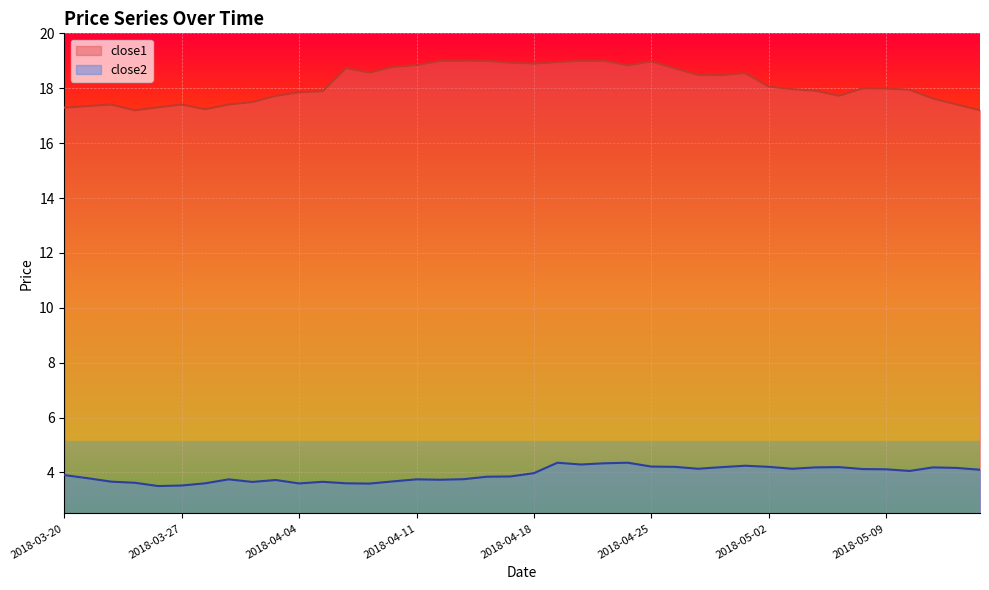

Between 2018-03-20 and 2018-04-03, which series saw the biggest shift?

close1